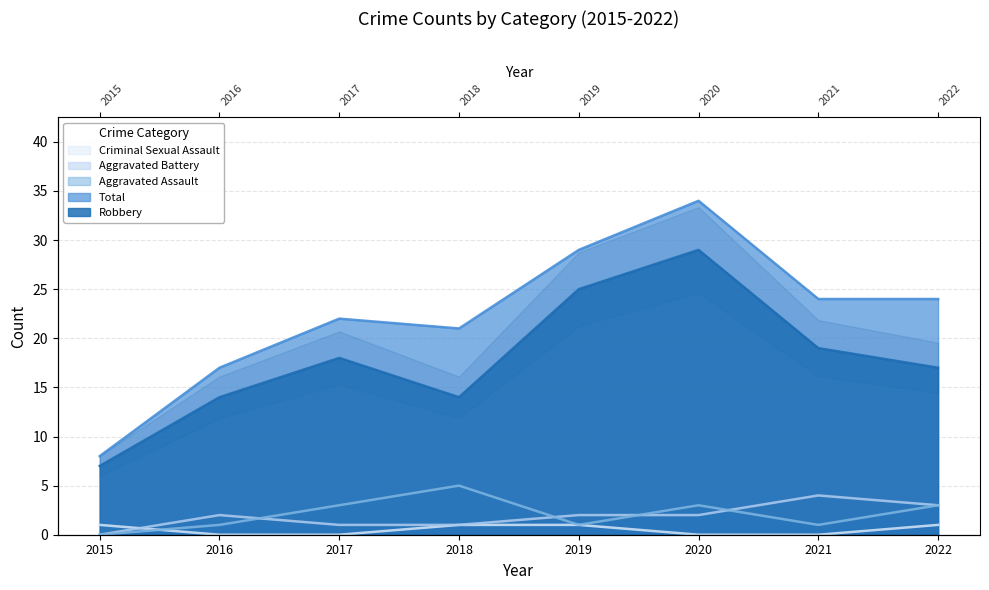

Reading left to right, extract all data points from this chart.

Aggravated Assault: 2015=0	2016=1	2017=3	2018=5	2019=1	2020=3	2021=1	2022=3
Aggravated Battery: 2015=0	2016=2	2017=1	2018=1	2019=2	2020=2	2021=4	2022=3
Criminal Sexual Assault: 2015=1	2016=0	2017=0	2018=1	2019=1	2020=0	2021=0	2022=1
Robbery: 2015=7	2016=14	2017=18	2018=14	2019=25	2020=29	2021=19	2022=17
Total: 2015=8	2016=17	2017=22	2018=21	2019=29	2020=34	2021=24	2022=24